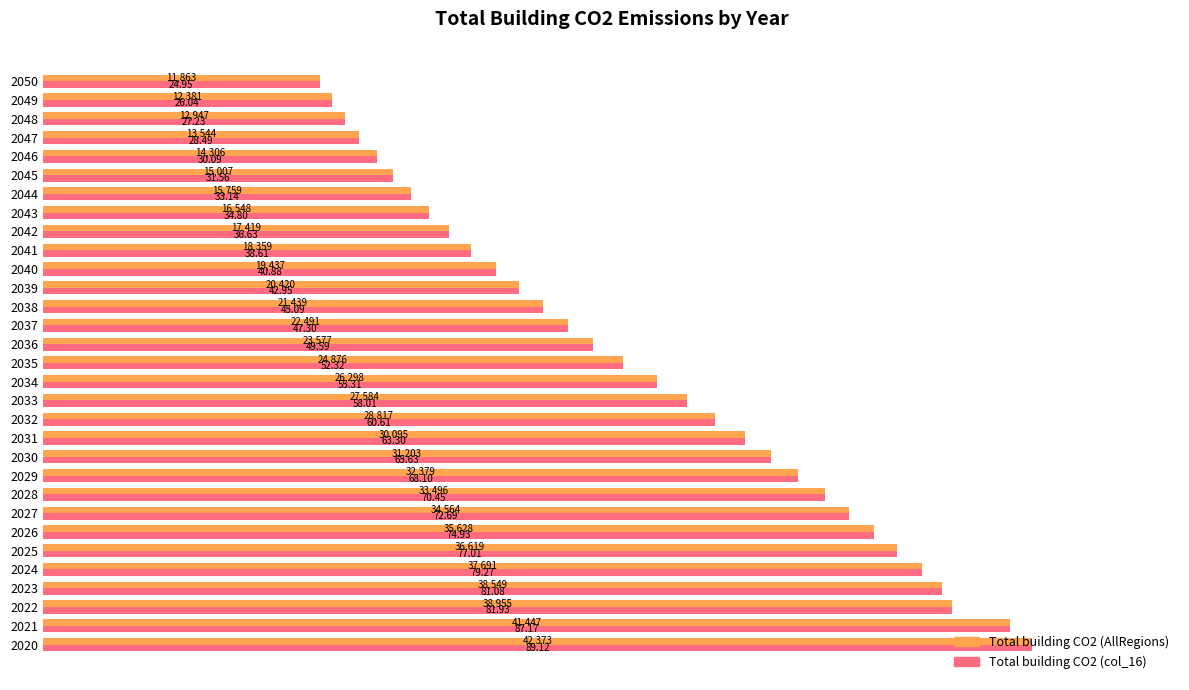

What are all the series names shown in the legend?

Total building CO2 (AllRegions), Total building CO2 (col_16)